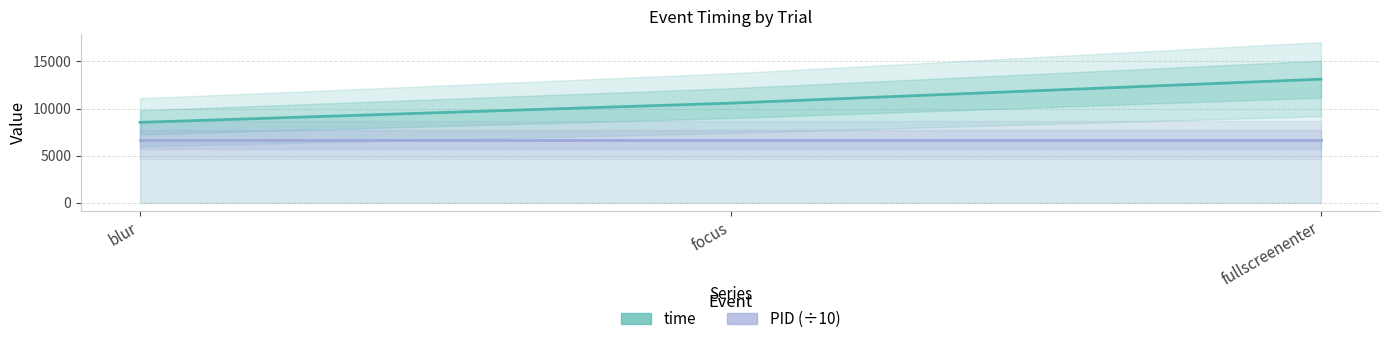

What is the average value of the PID (÷10) series?

6680.5